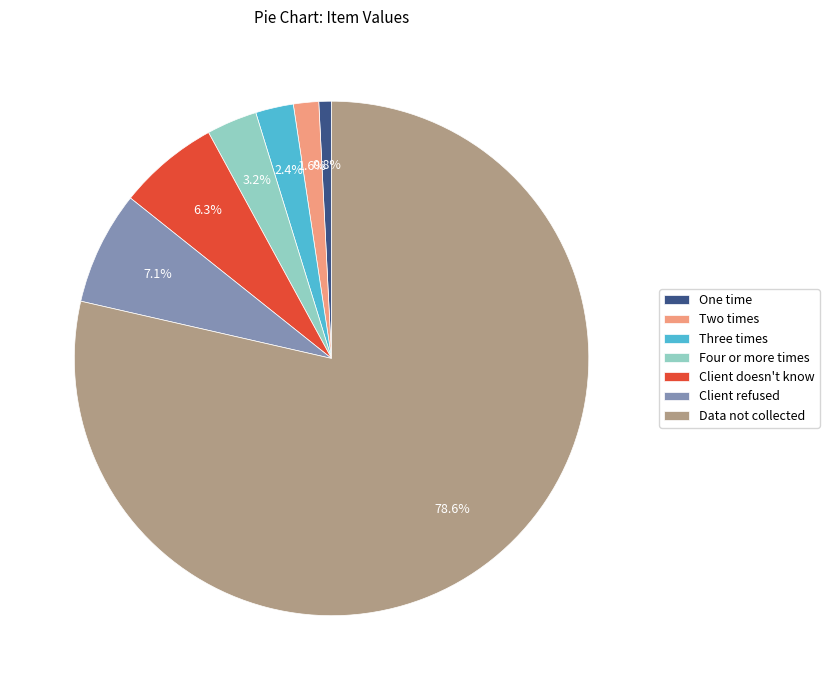

Between One time and Data not collected, which is larger?

Data not collected